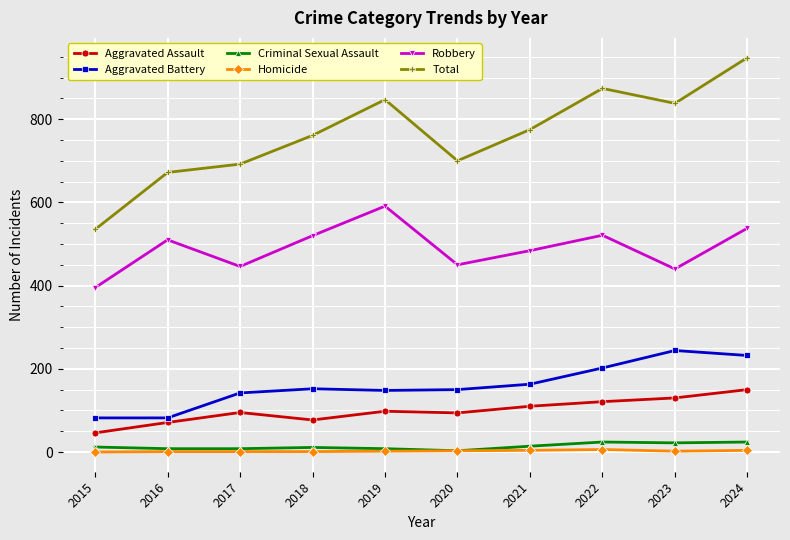

At which category is the sum across all series the highest?

2024